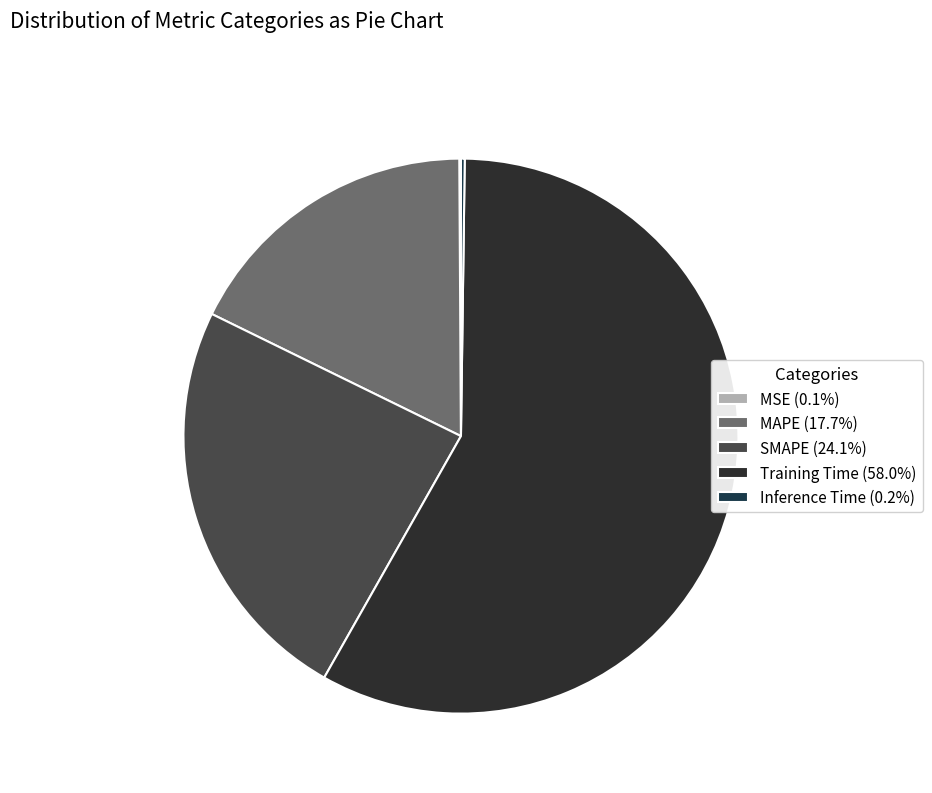

Does Training Time account for over 50% of the chart?

Yes